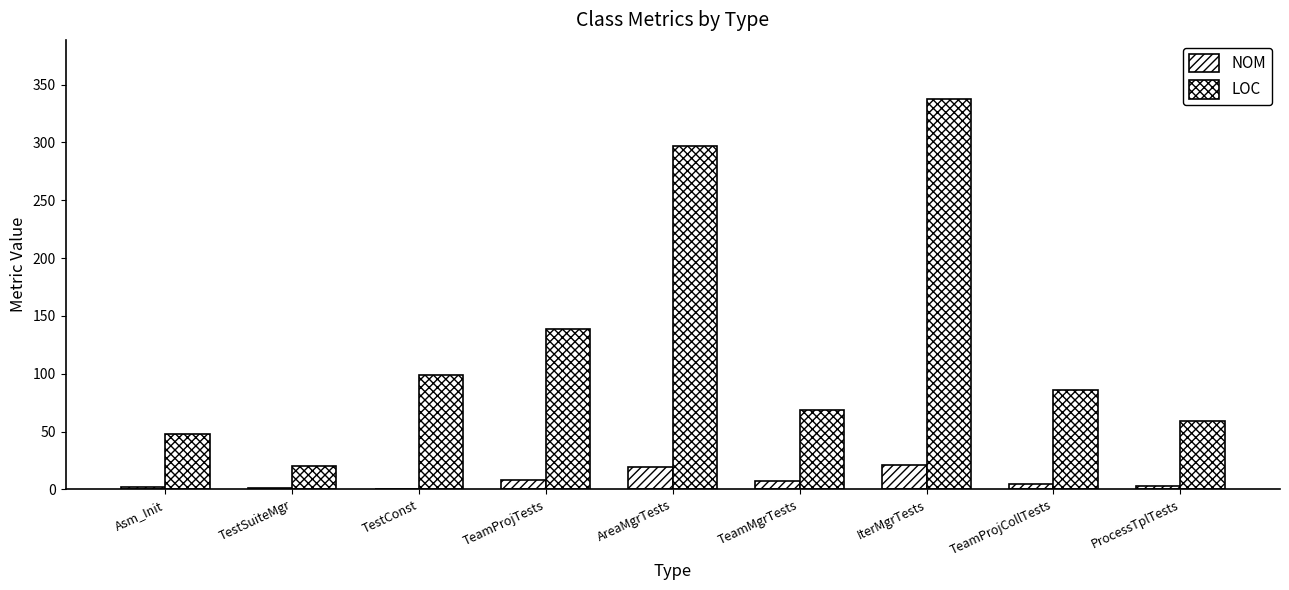

Count the number of categories in the chart.

9